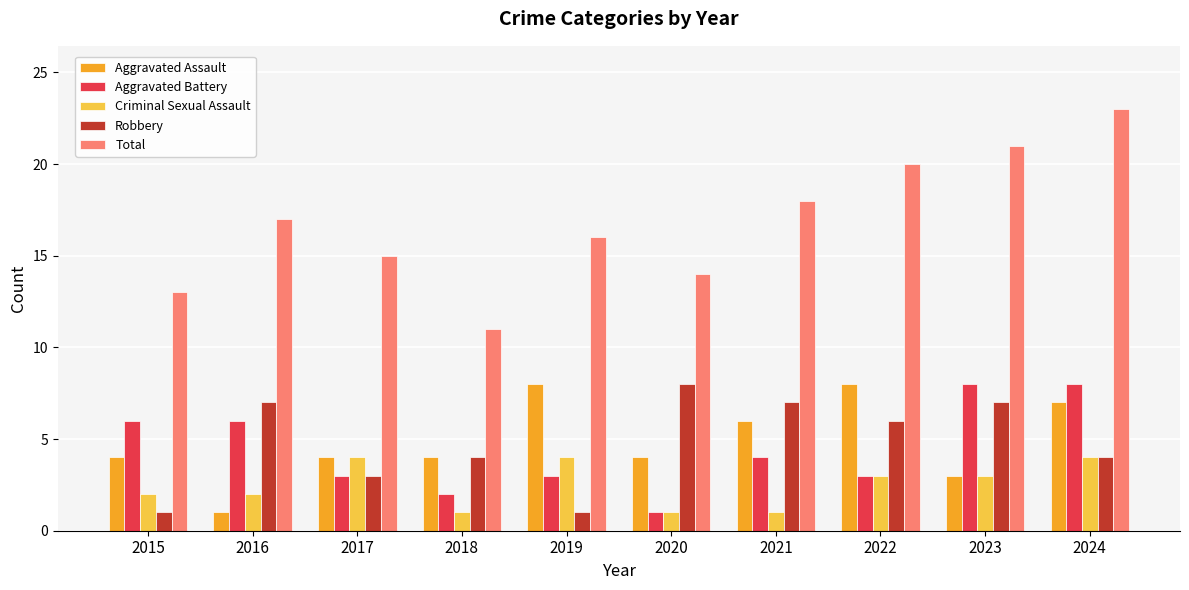

Which series has the largest total across all categories?

Total